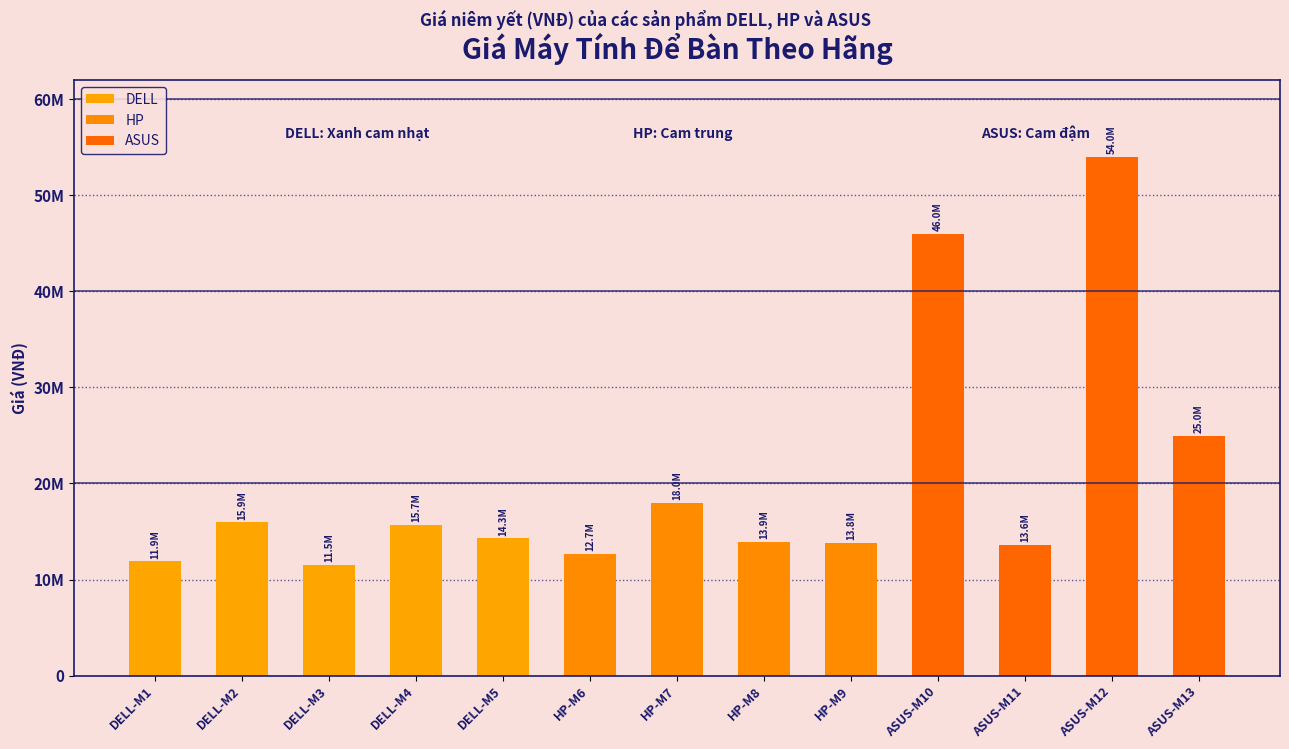

List the labels in order of value, smallest first.

DELL-M3, DELL-M1, HP-M6, ASUS-M11, HP-M9, HP-M8, DELL-M5, DELL-M4, DELL-M2, HP-M7, ASUS-M13, ASUS-M10, ASUS-M12